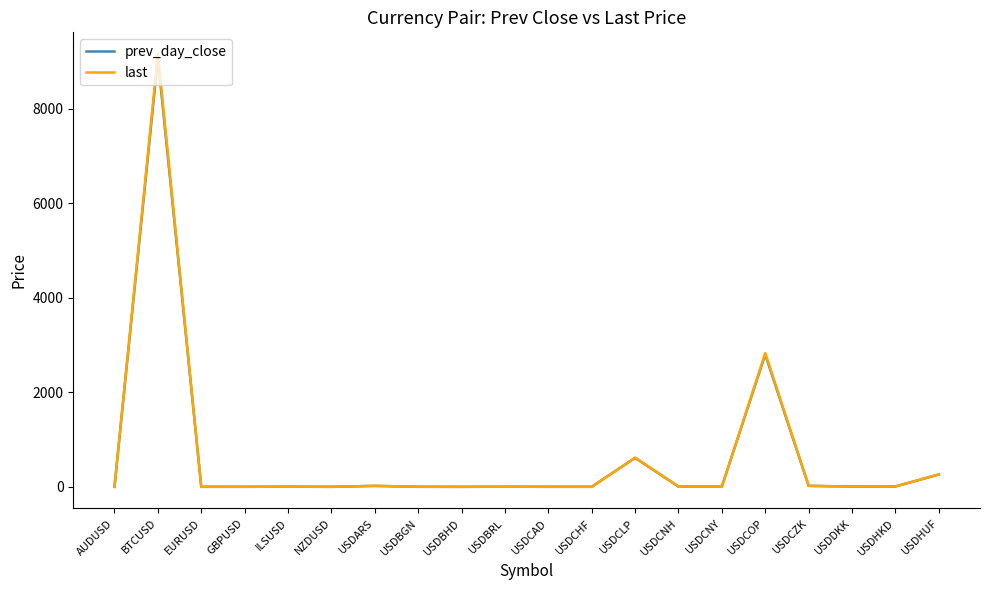

At which label is prev_day_close closest to 4532?

USDCOP